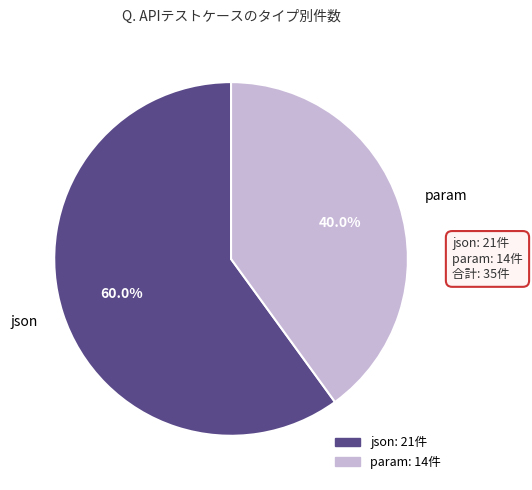

To the nearest percent, what is the average slice percentage?

50%